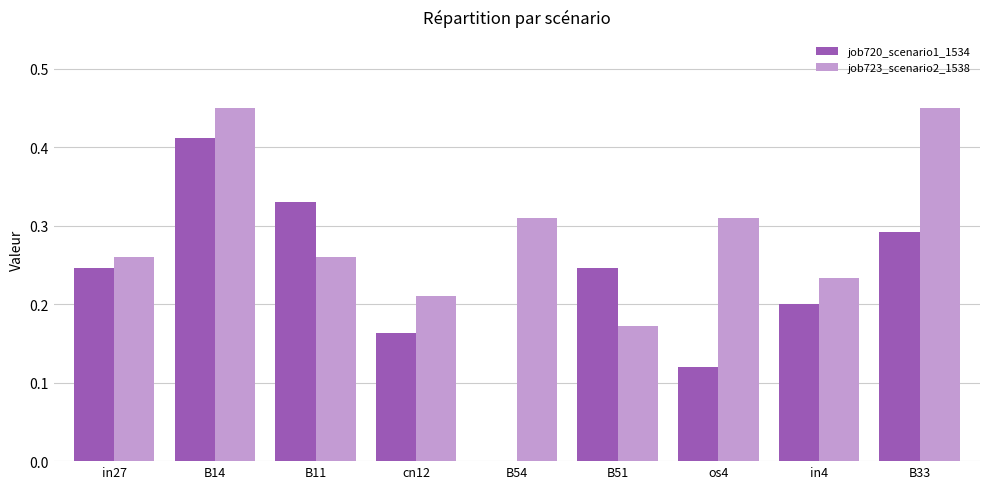

At which label does job720_scenario1_1534 reach its peak?

B14